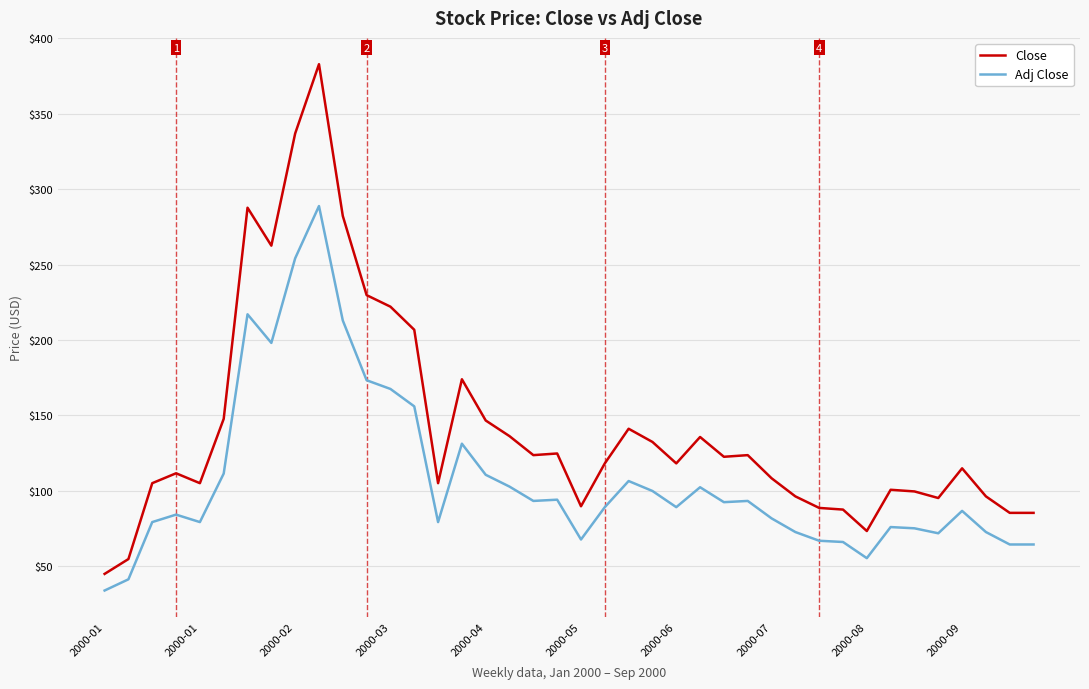

True or false: Close and Adj Close intersect in this chart.

False